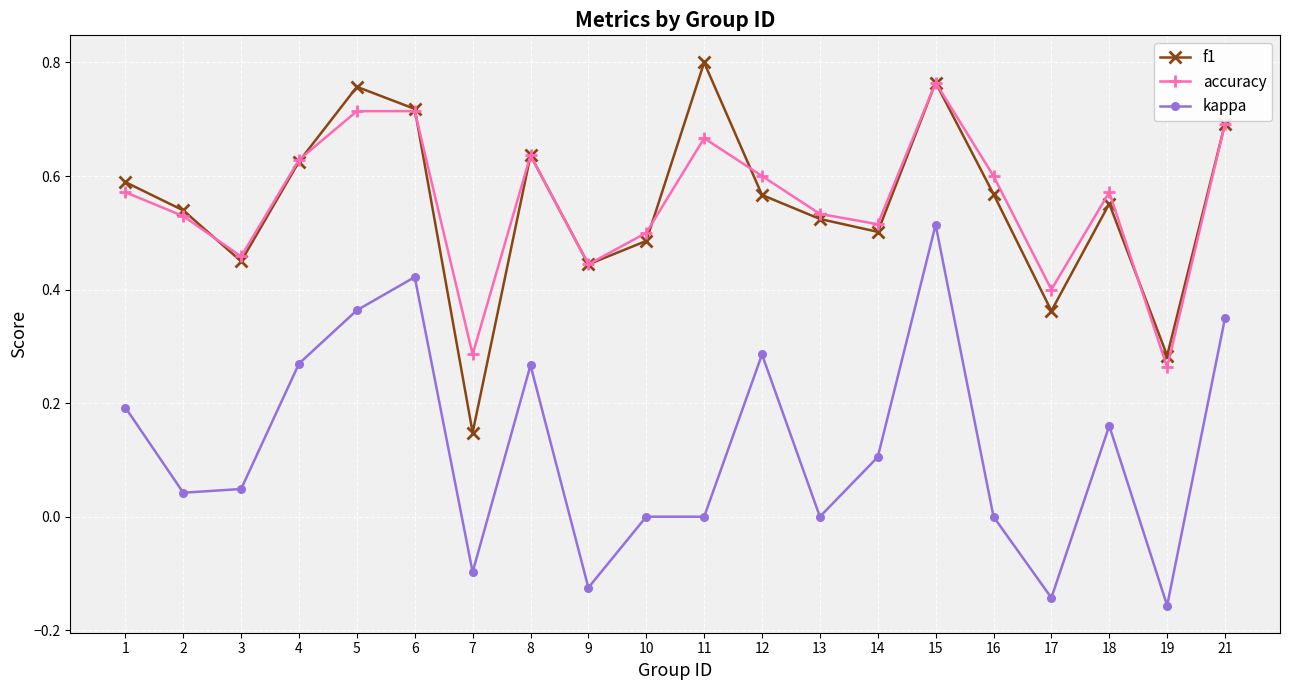

Where does the kappa series first go above 0?

1